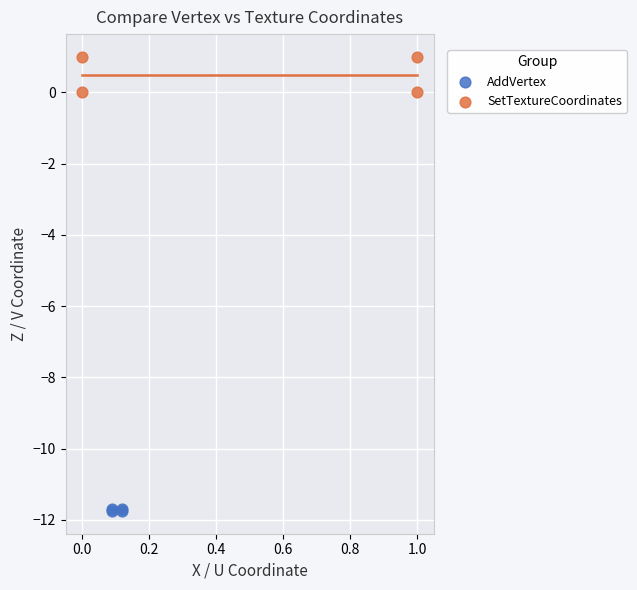

Which series reaches the maximum Y coordinate?

SetTextureCoordinates